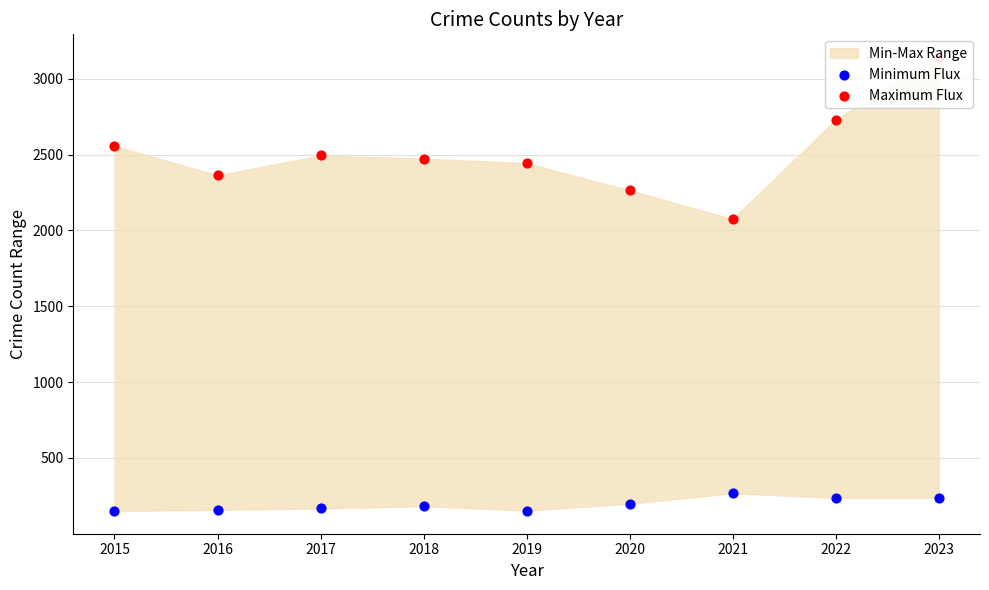

At which category is the sum across all series the highest?

2023